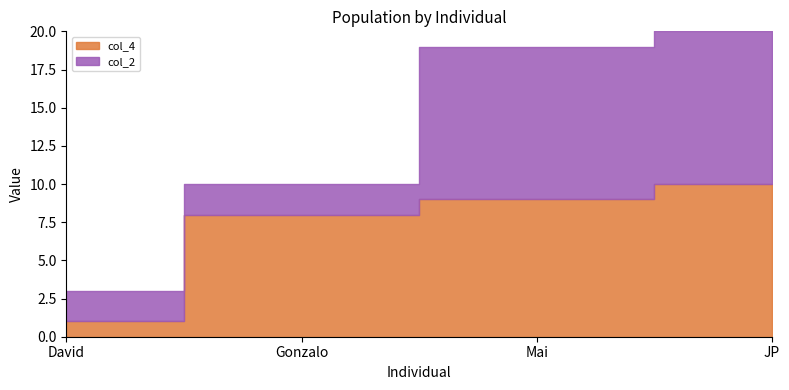

Count the number of categories in the chart.

4